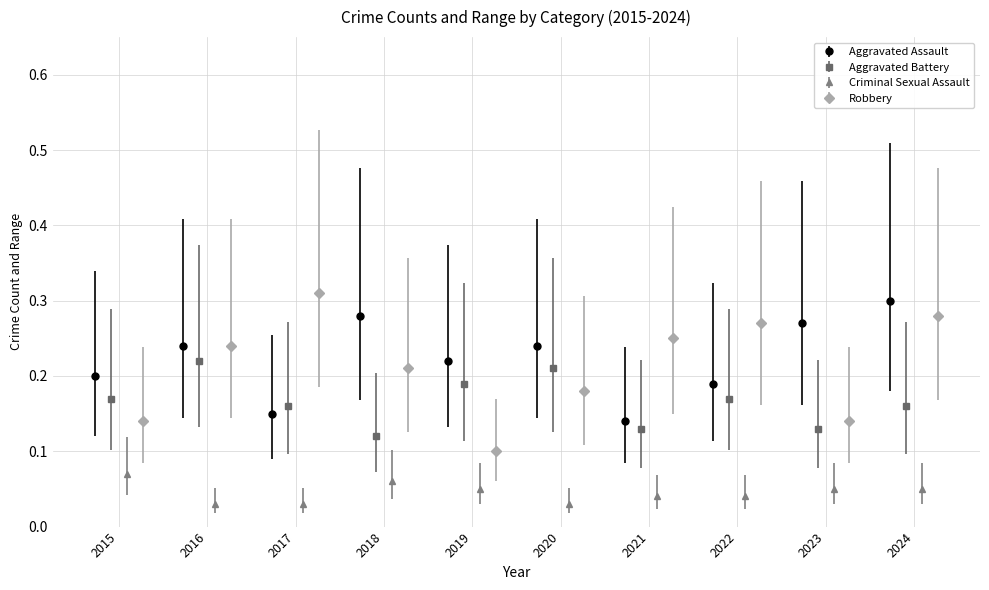

Are the bars grouped side by side (vs. stacked)?

Yes